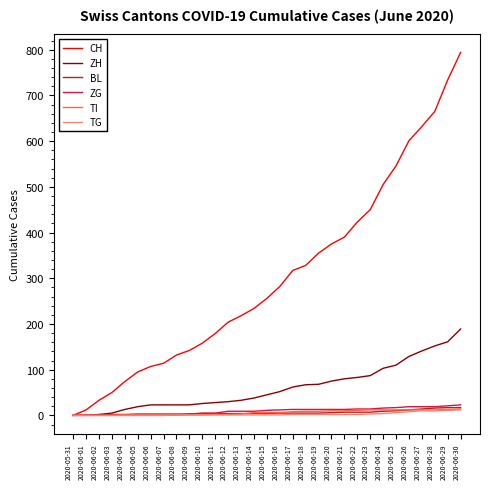

Does the chart have visible grid lines?

No